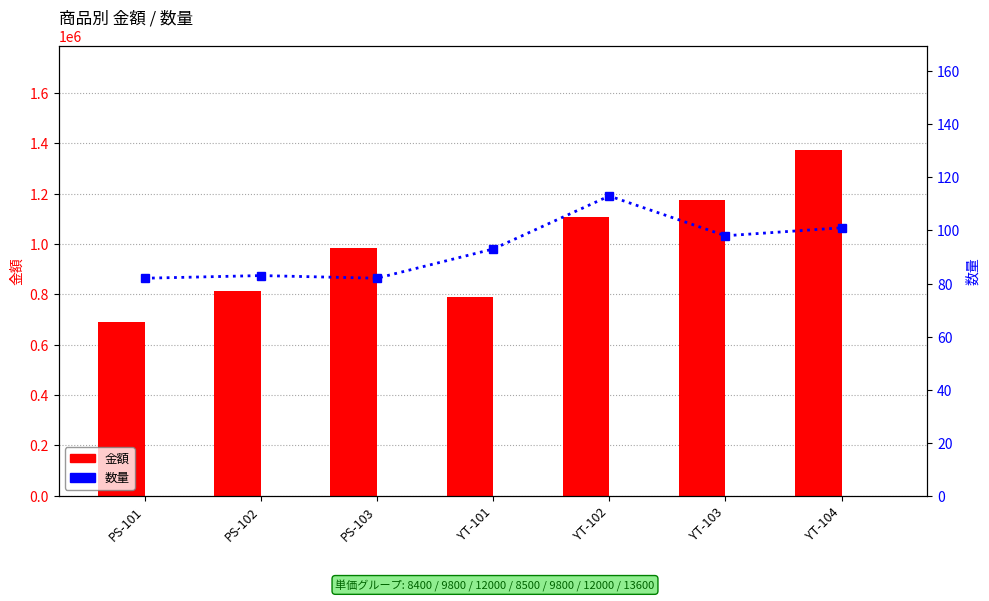

How many values in the 数量 series are below 93?

3